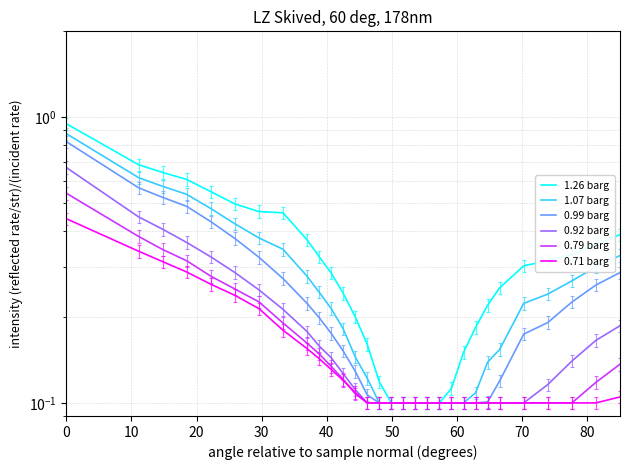

How many lines are shown in the chart?

6